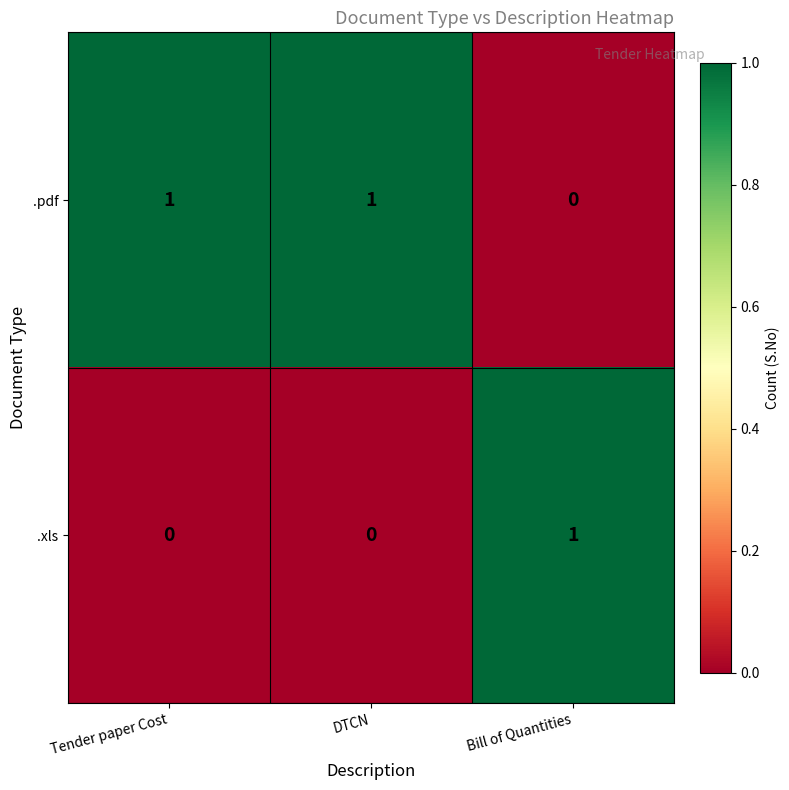

At which label does .xls reach its peak?

Bill of Quantities